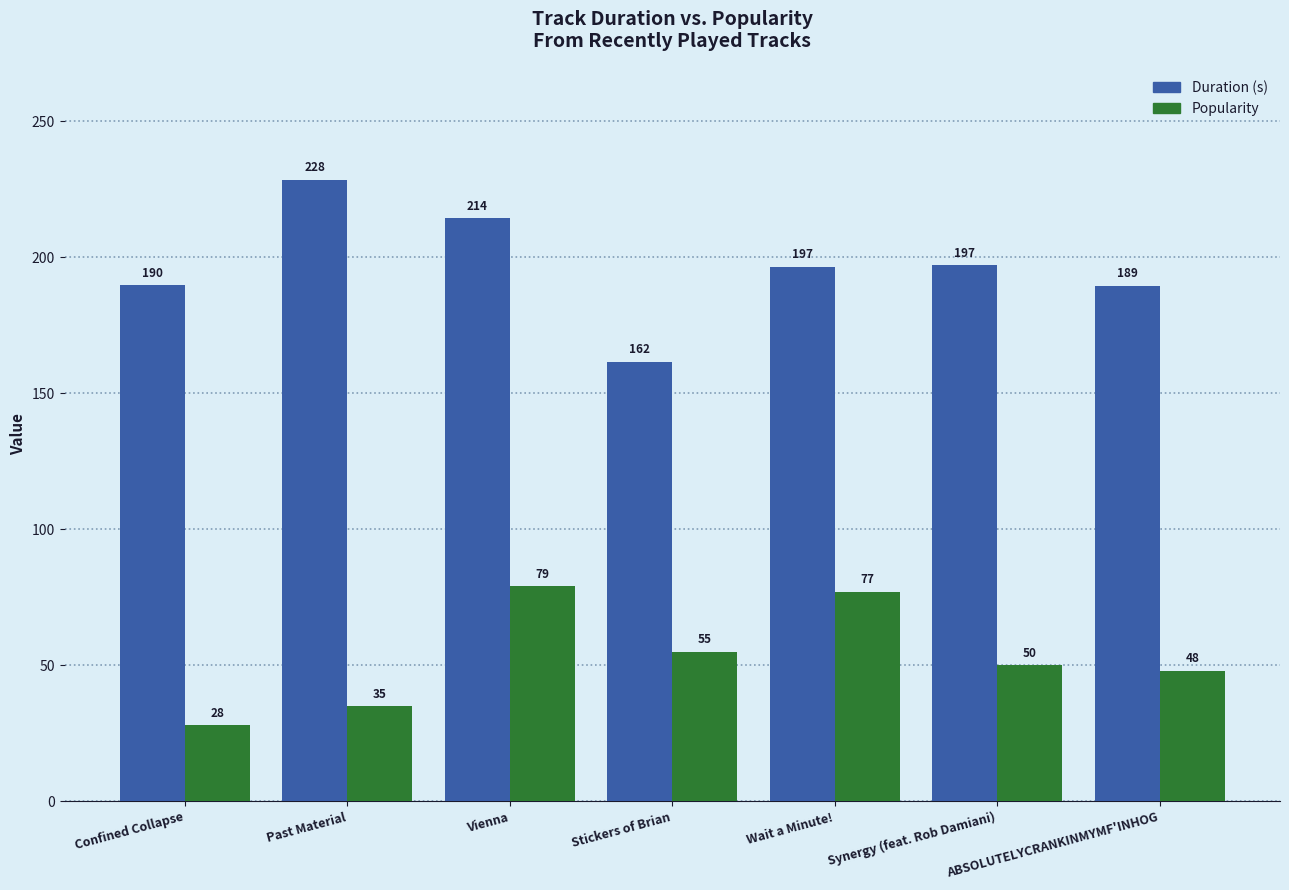

Does the chart contain any negative values?

No